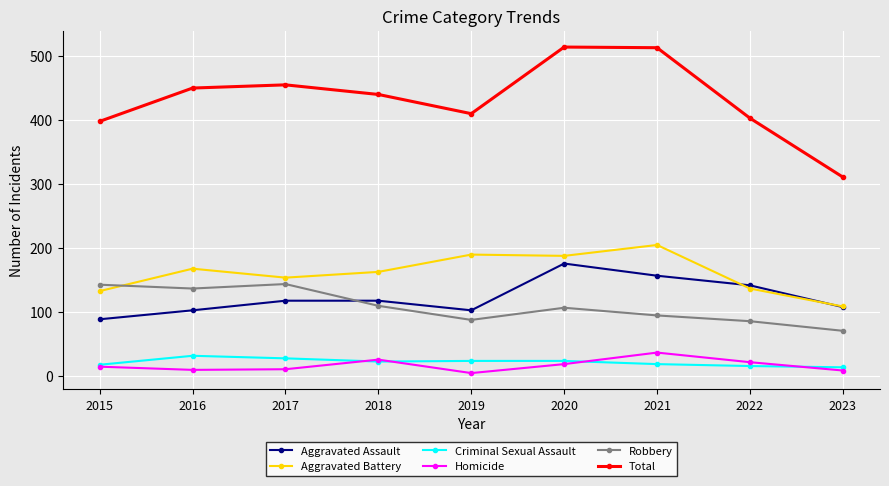

How many series are shown in this chart?

6